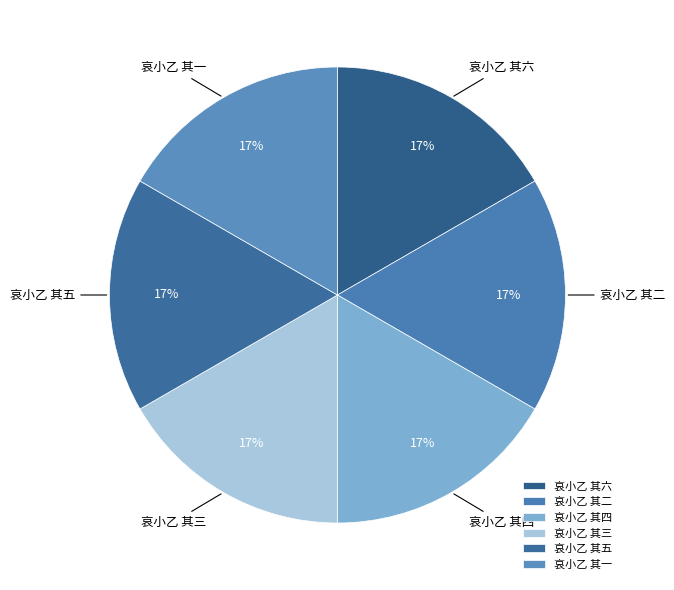

Is 哀小乙 其五 the majority of the pie?

No